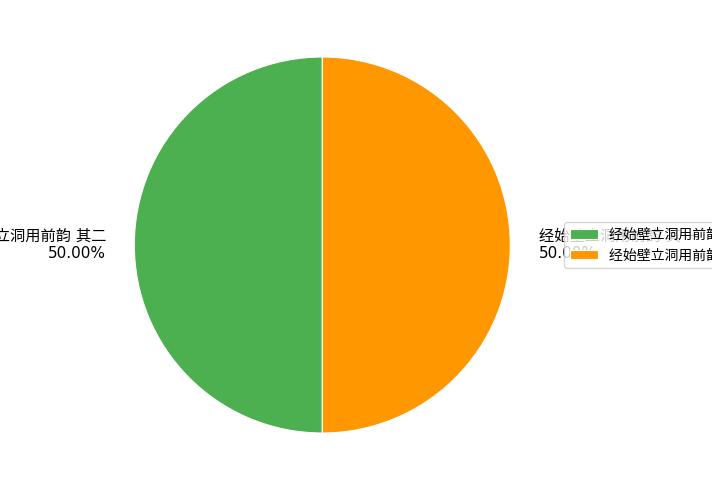

True or false: 经始壁立洞用前韵 其二 accounts for 50% of the total.

True